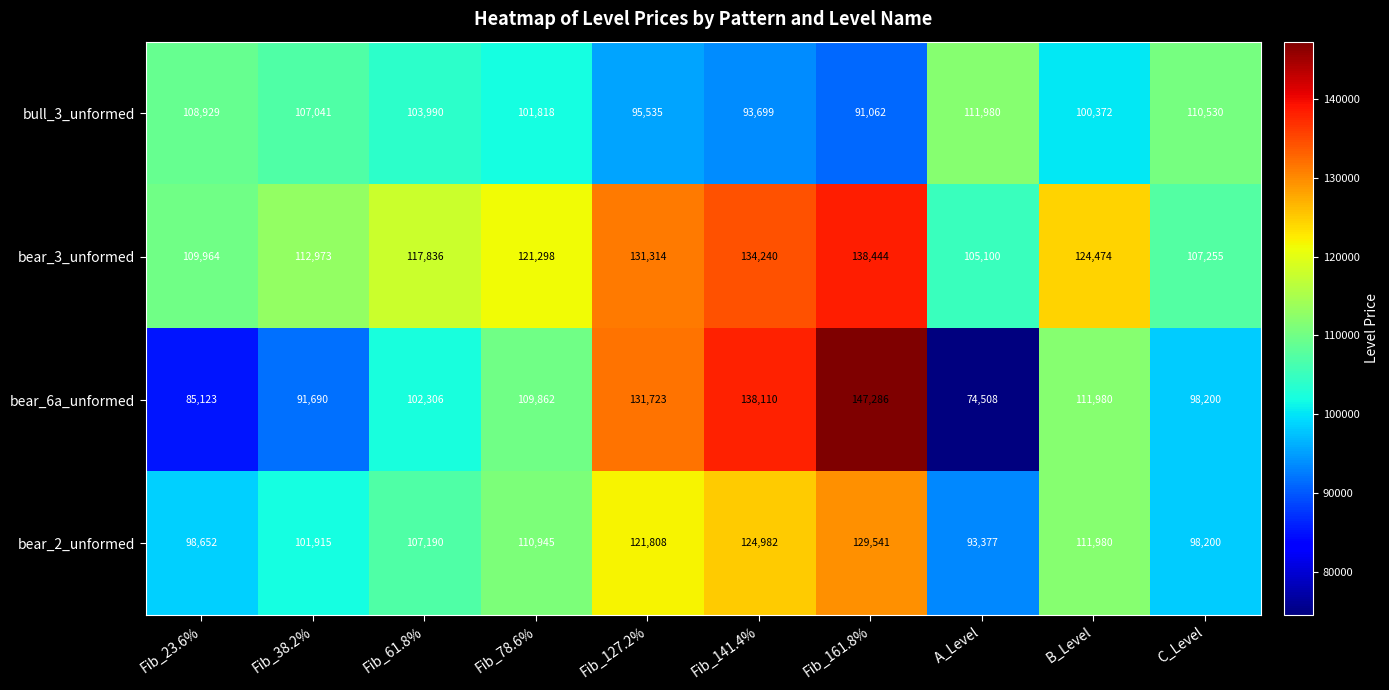

What is the total value across all series at Fib_127.2%?

480380